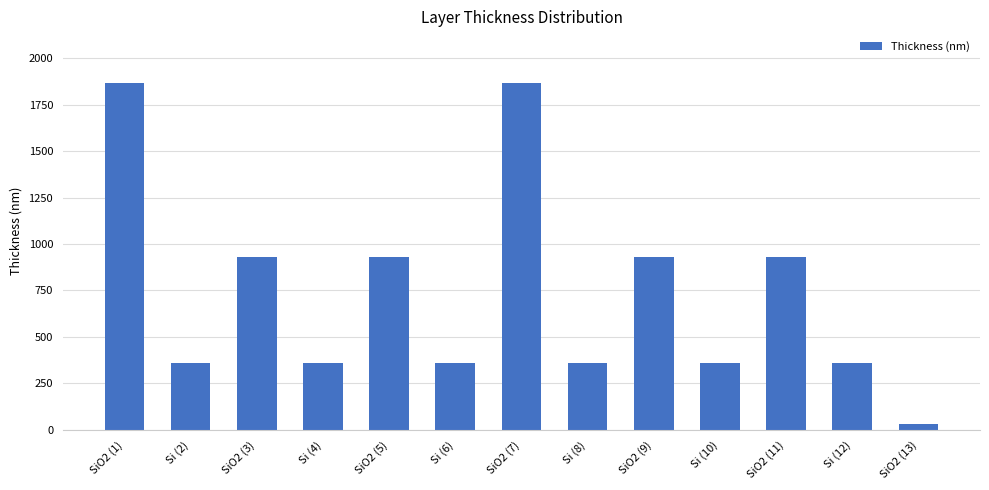

Reading left to right, list all the values displayed in this chart.

SiO2 (1)=1865.0	Si (2)=360.2	SiO2 (3)=932.5	Si (4)=360.2	SiO2 (5)=932.5	Si (6)=360.2	SiO2 (7)=1865.0	Si (8)=360.2	SiO2 (9)=932.5	Si (10)=360.2	SiO2 (11)=932.5	Si (12)=360.2	SiO2 (13)=32.9